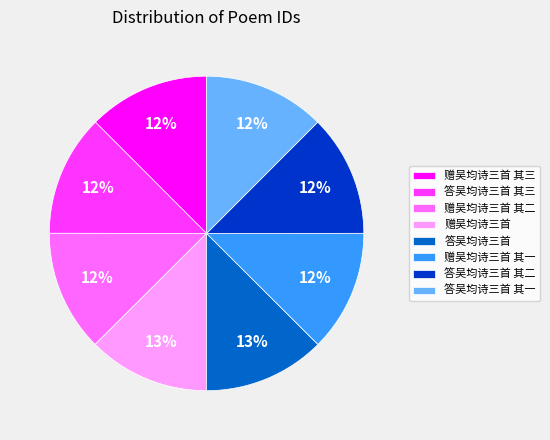

To the nearest percent, what portion does 赠吴均诗三首 其三 represent?

12%